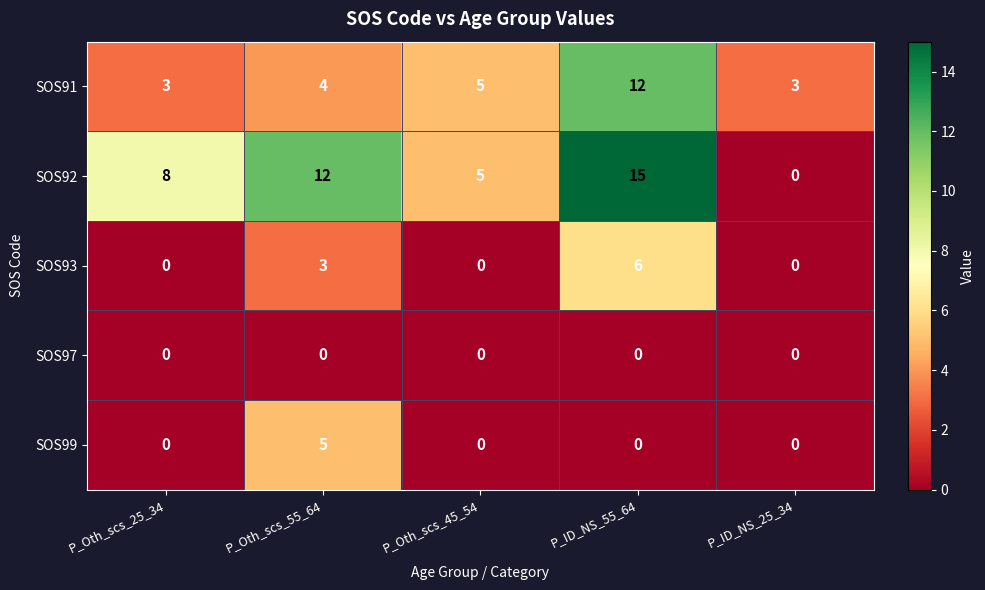

Is it true that SOS99 equals 3 at P_ID_NS_55_64?

False